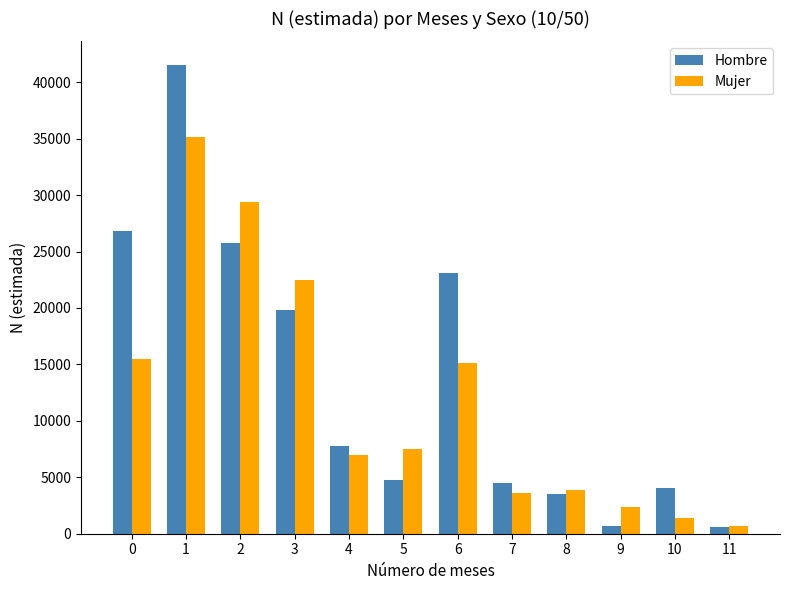

What is the difference between the maximum and minimum values in the Mujer series?

34468